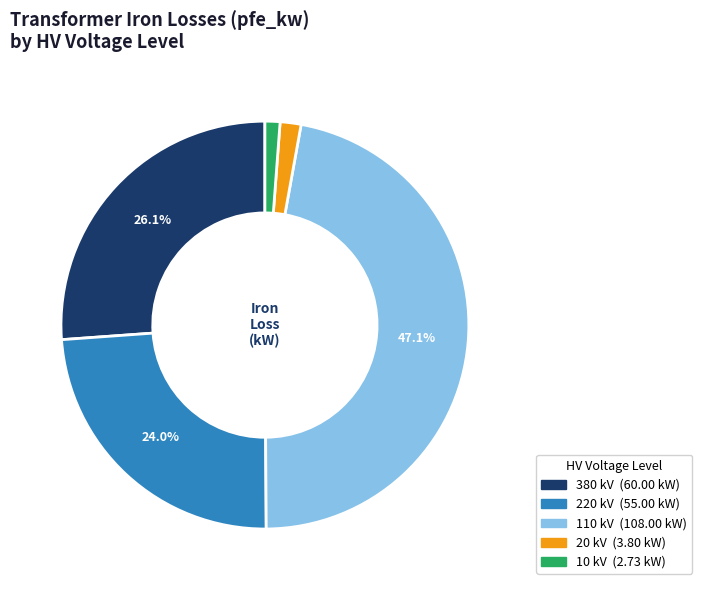

Is there a majority slice in this chart?

No